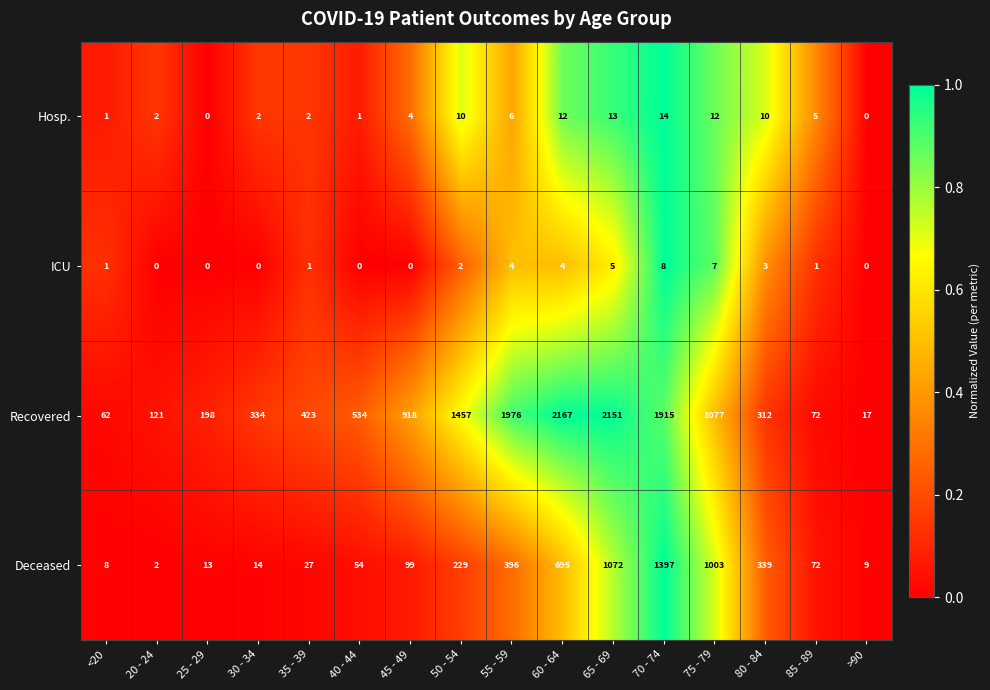

At how many categories does at least one series exceed 0?

16